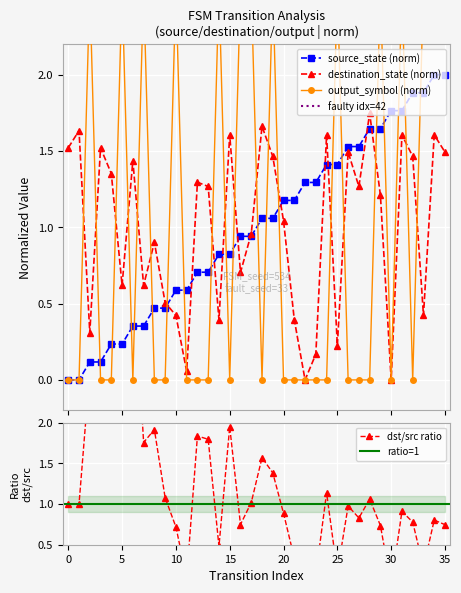

What is the difference between the highest and lowest values at 25?

2.3